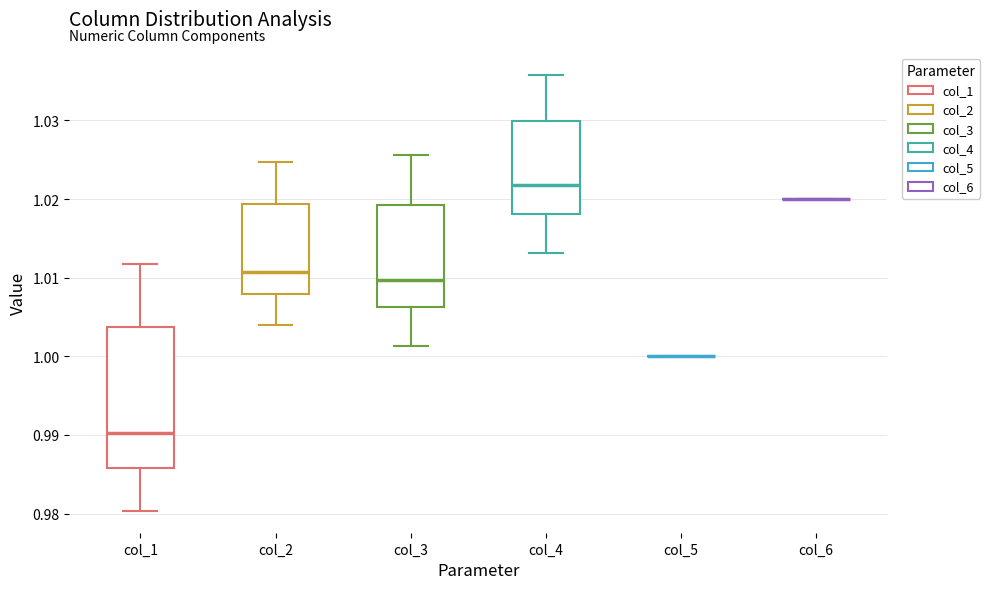

Which box is the tallest, from its lower edge to its upper edge?

col_1